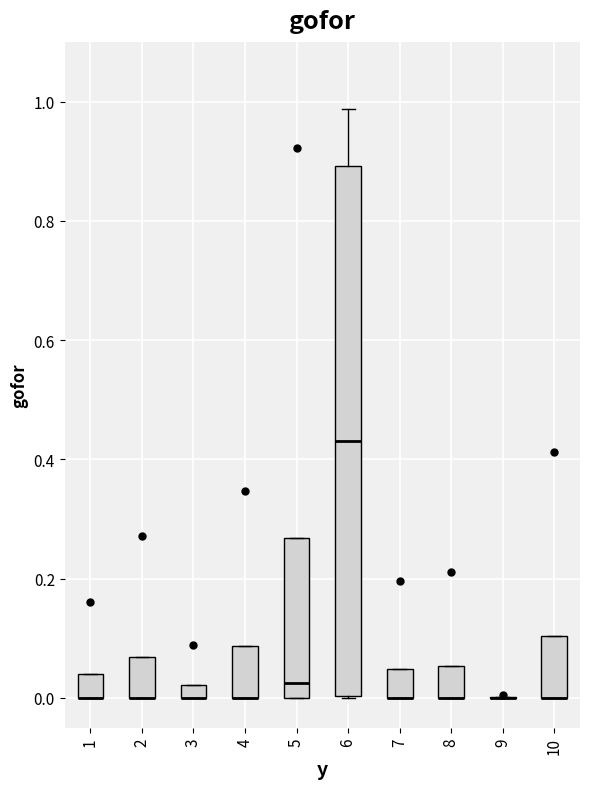

Where is the lower edge of the box at x = 3 on the y-axis? The values are not printed on the chart, so give them approximately, as read against the axis.

0.00